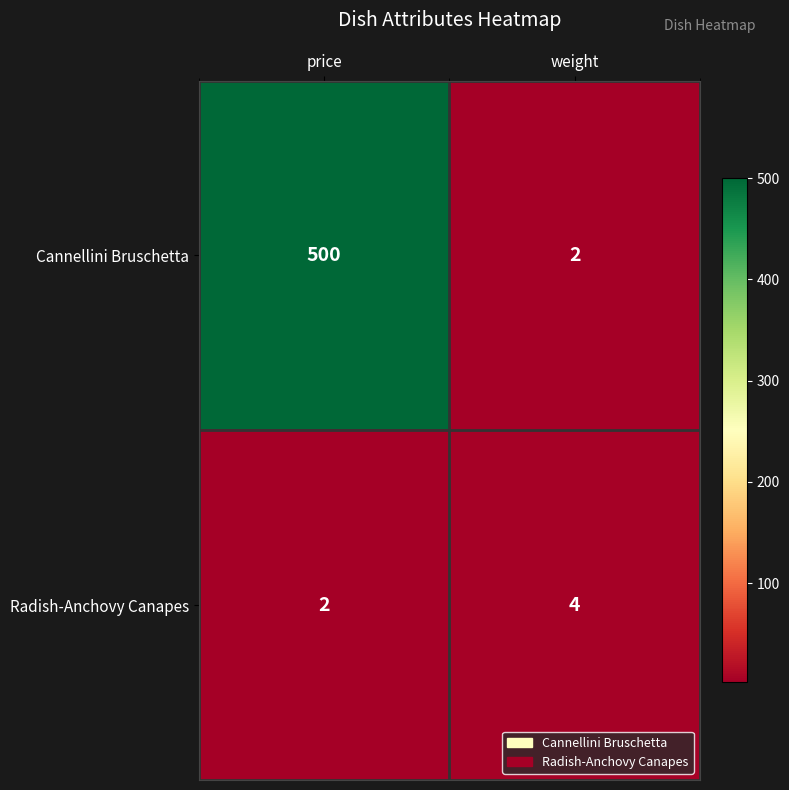

Reading left to right, transcribe all the data shown in this chart.

Cannellini Bruschetta: price=500	weight=2
Radish-Anchovy Canapes: price=2	weight=4